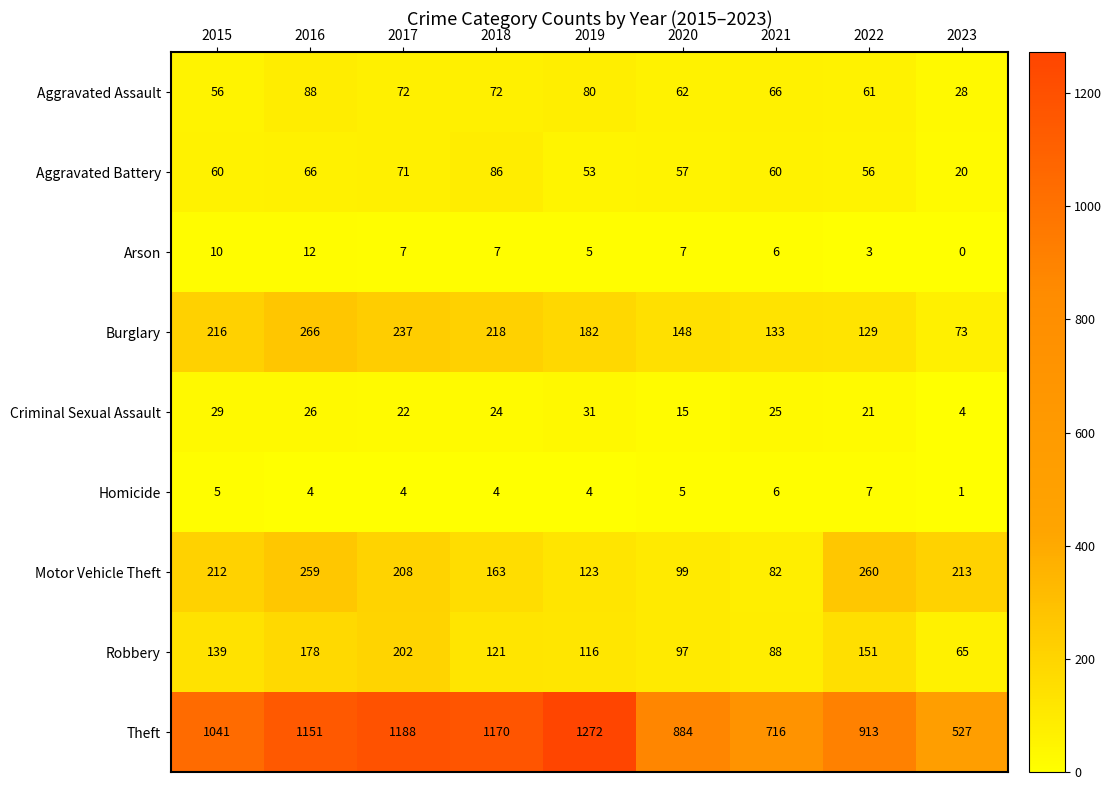

True or false: Robbery has a value of 65 at 2023.

True